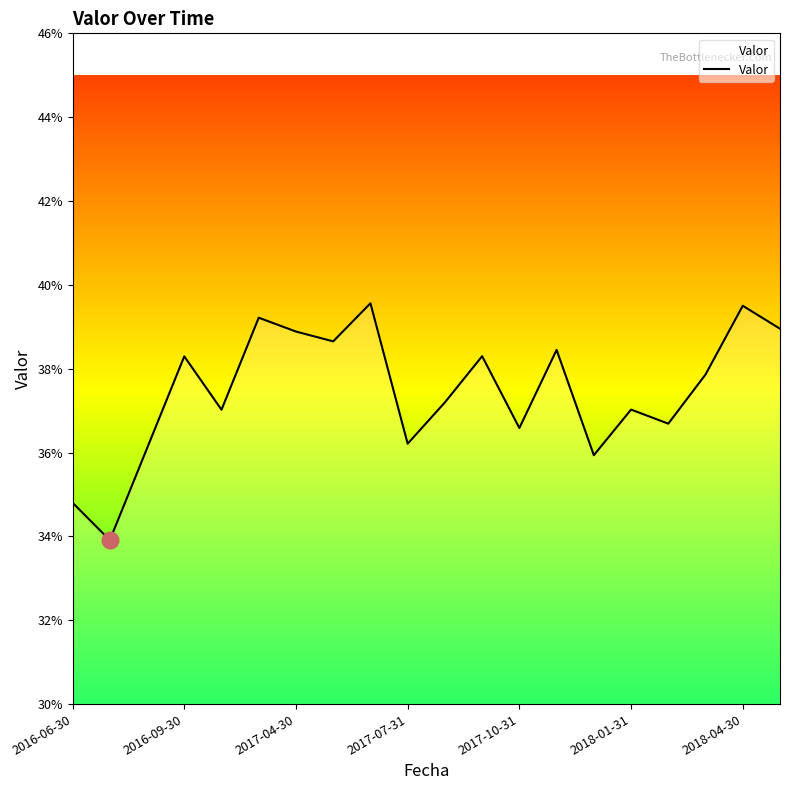

Does the chart display data point markers on the line(s)?

No